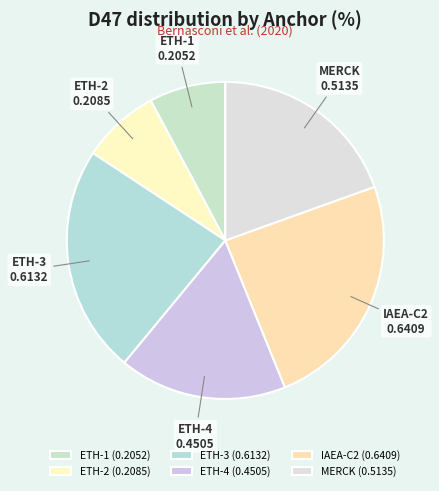

Which has a higher value, MERCK or ETH-3?

ETH-3